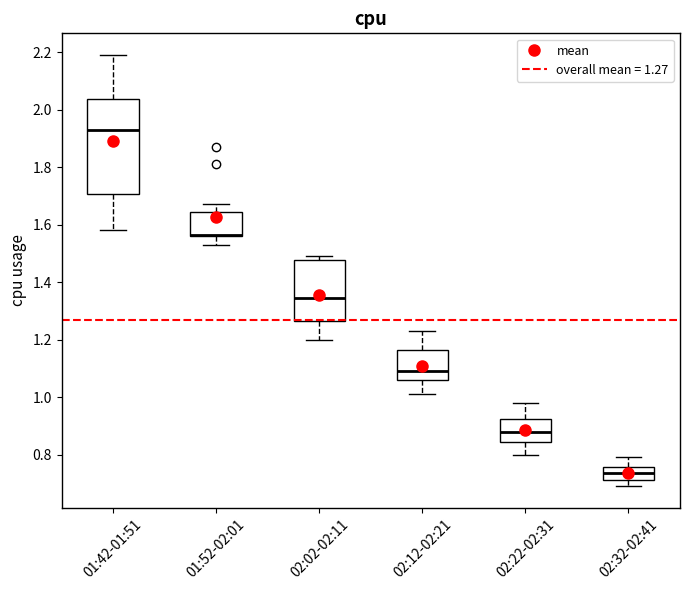

Which box is the tallest, from its lower edge to its upper edge?

01:42-01:51